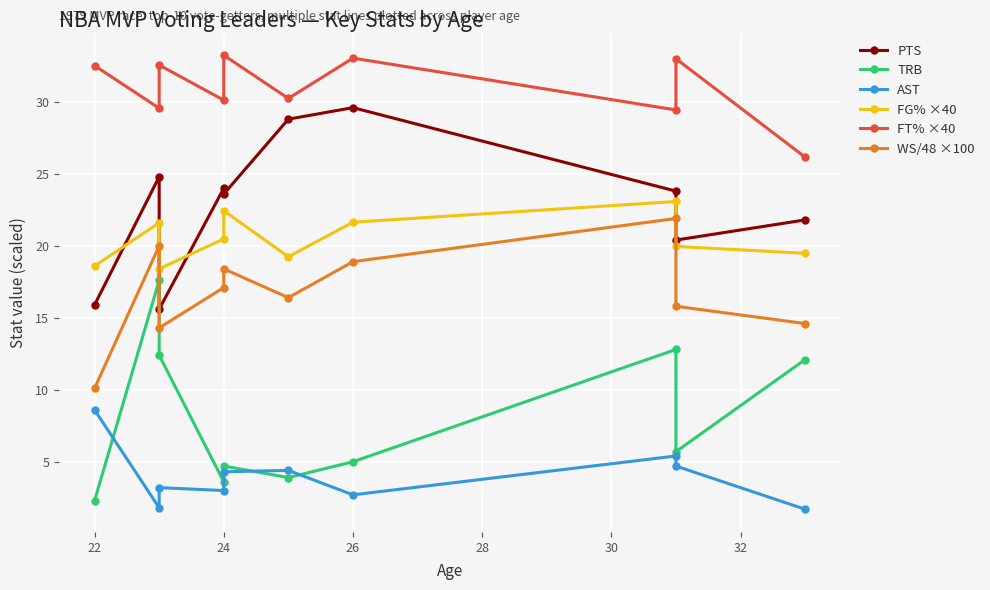

What is the difference between the FT% ×40 values at 24 and 26?

2.9